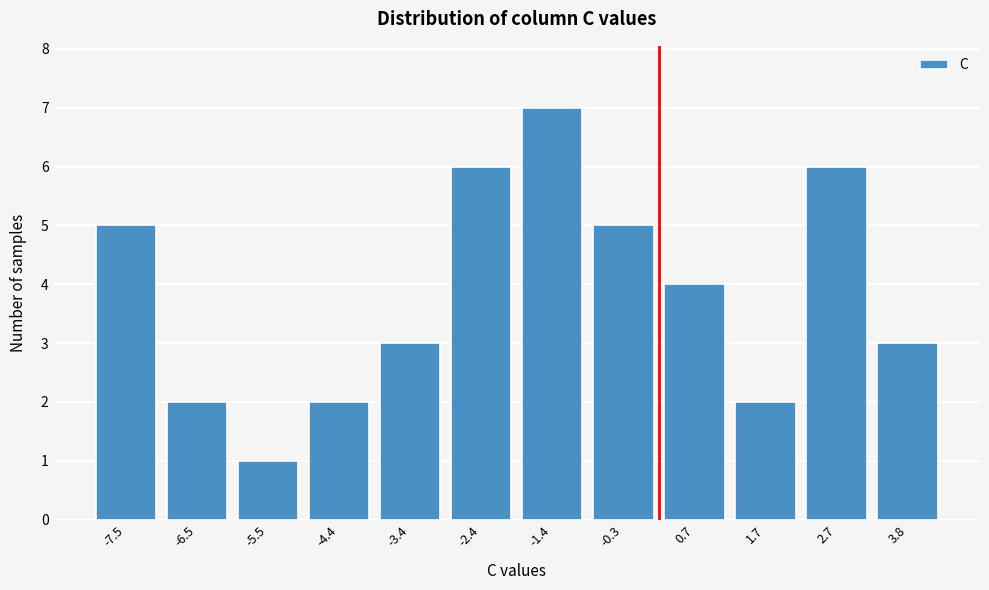

Reading left to right, transcribe all the data shown in this chart.

5	2	1	2	3	6	7	5	4	2	6	3